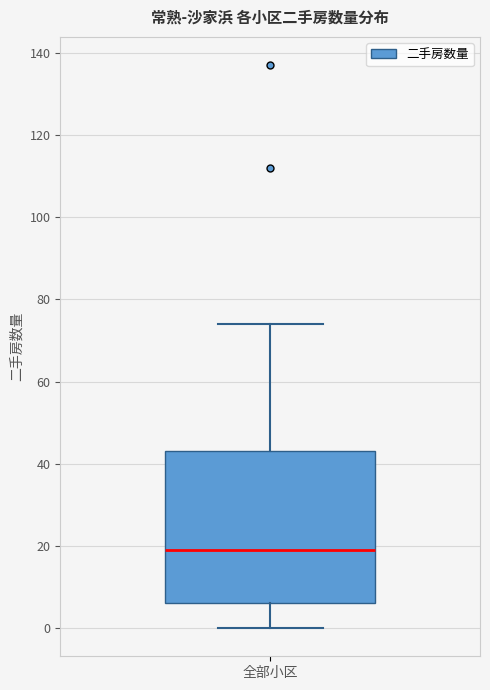

Read this box plot against the y-axis: the position of the median line, the range covered by the box, and the ends of both whiskers. The values are not printed on the chart, so give them approximately, as read against the axis.

median 20, box 6 to 44, whiskers 0 to 74